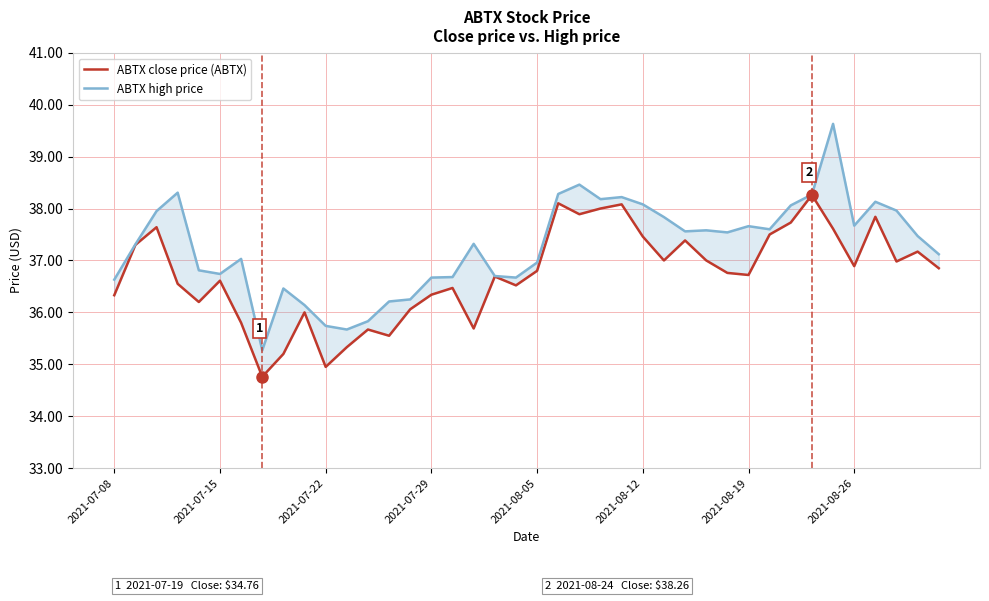

What is the minimum value shown in the chart?

34.8